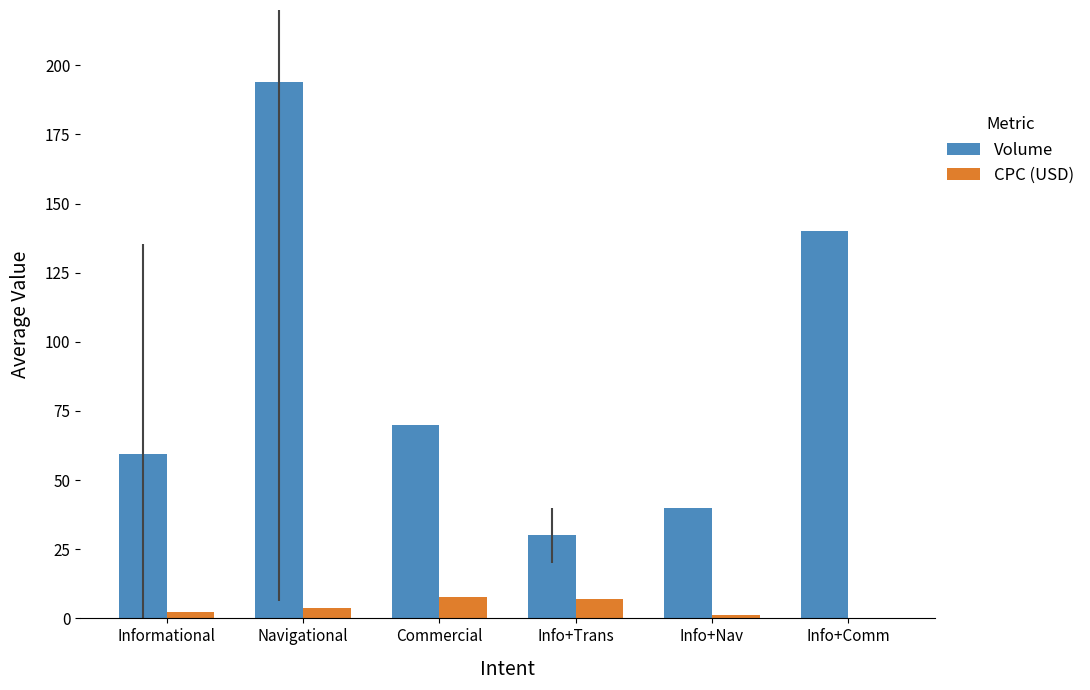

At which category is the sum across all series the highest?

Navigational